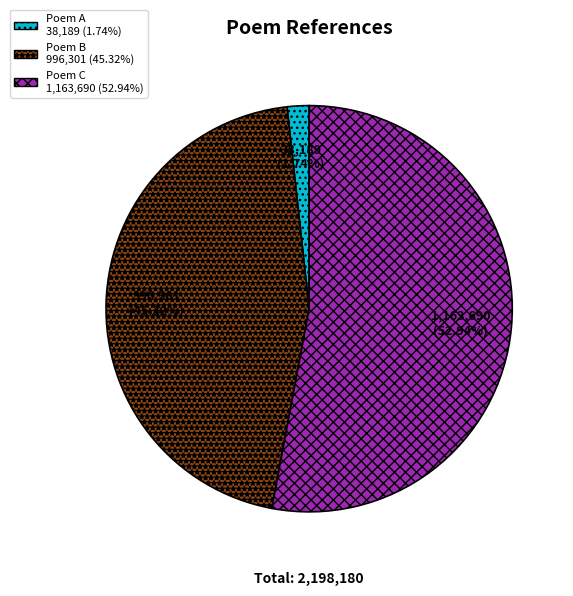

Does any single category account for the majority?

Yes